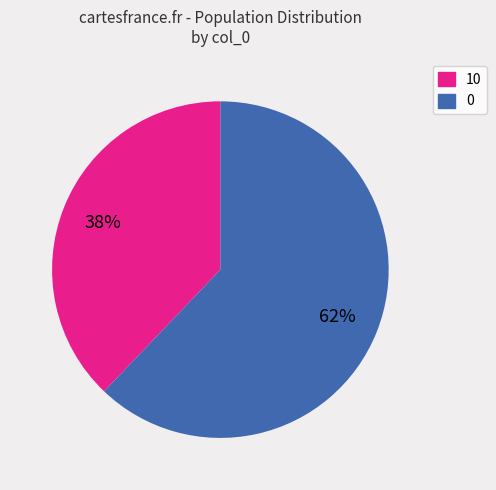

What percentage is the 10 slice, to the nearest percent?

38%